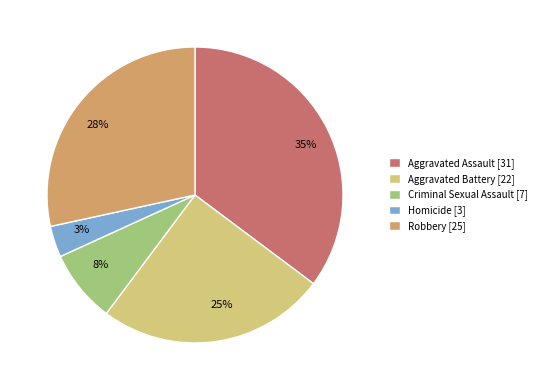

Does any single category account for the majority?

No